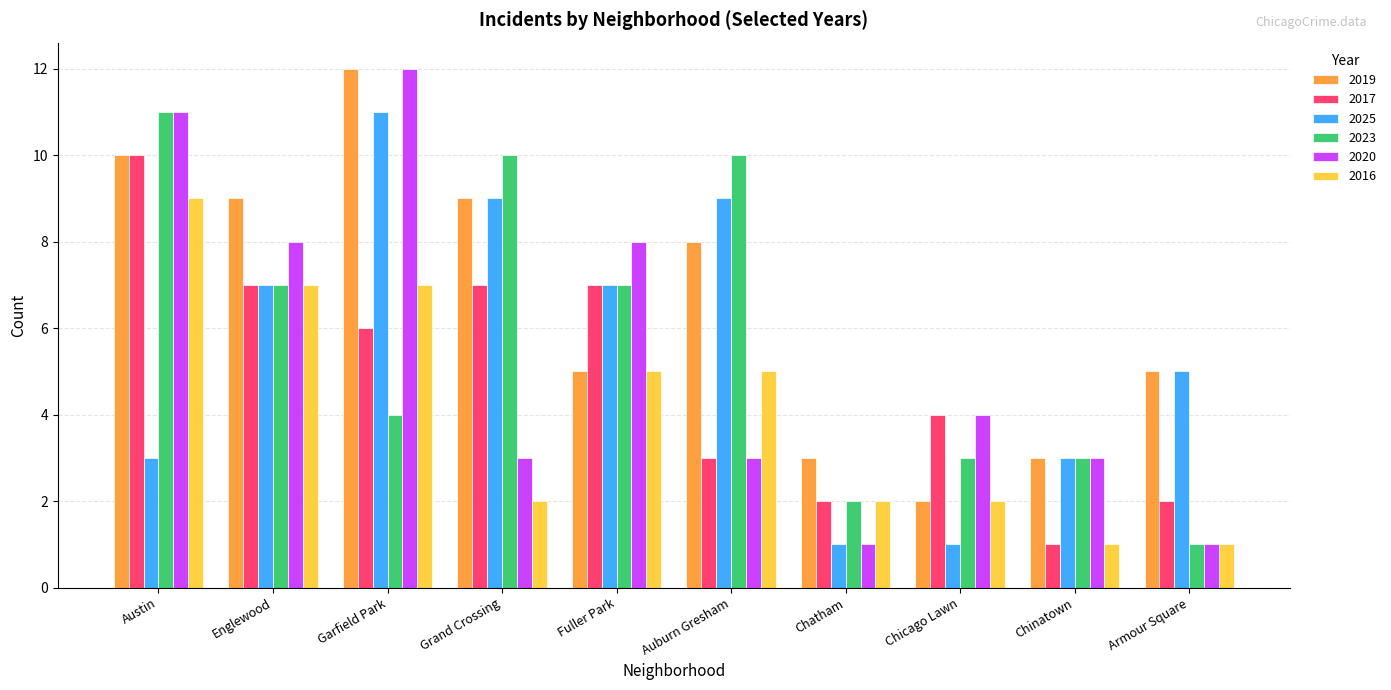

What is the minimum value for 2025?

1